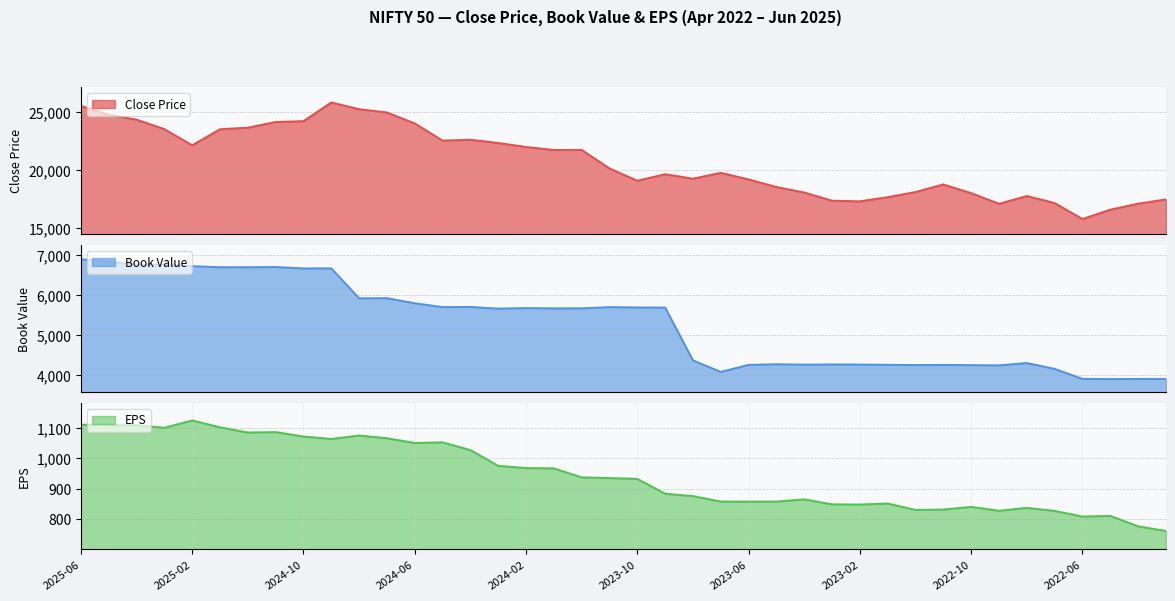

At which category does EPS reach its first local peak?

2025-04